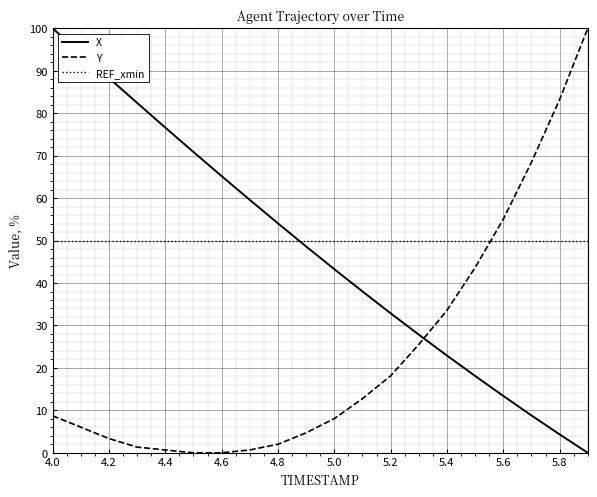

What is the greatest value displayed?

100.0